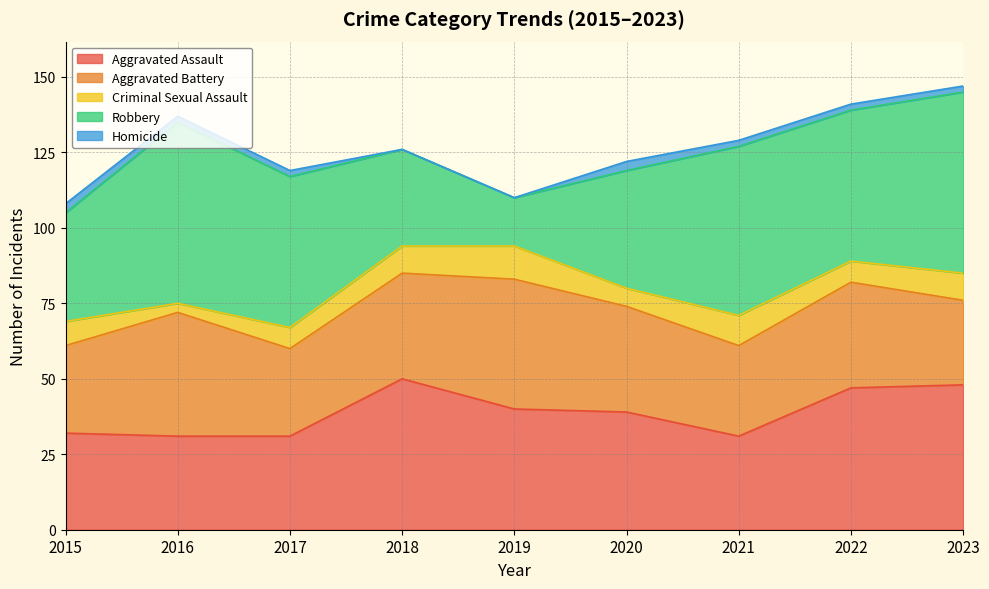

How many lines are shown in the chart?

5